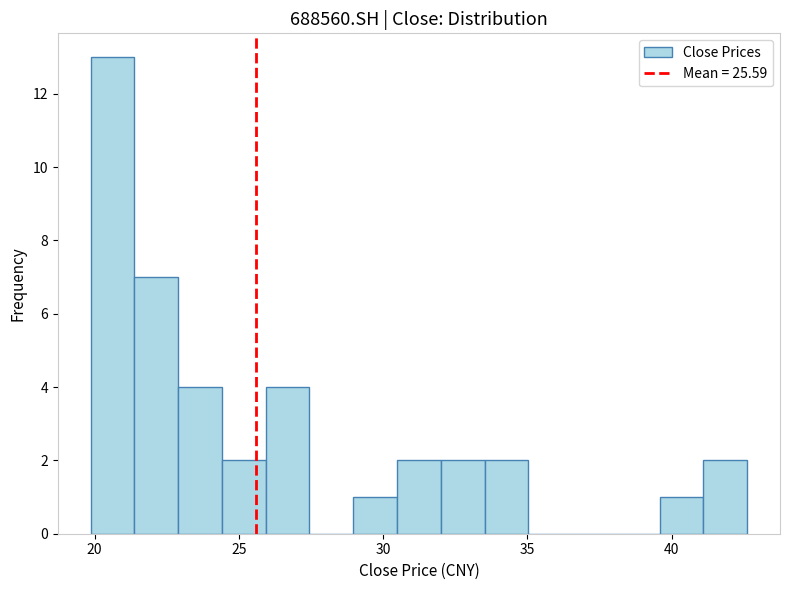

Around what value on the x-axis is the tallest bar? Give the approximate position of its centre, as read against the axis.

20.5